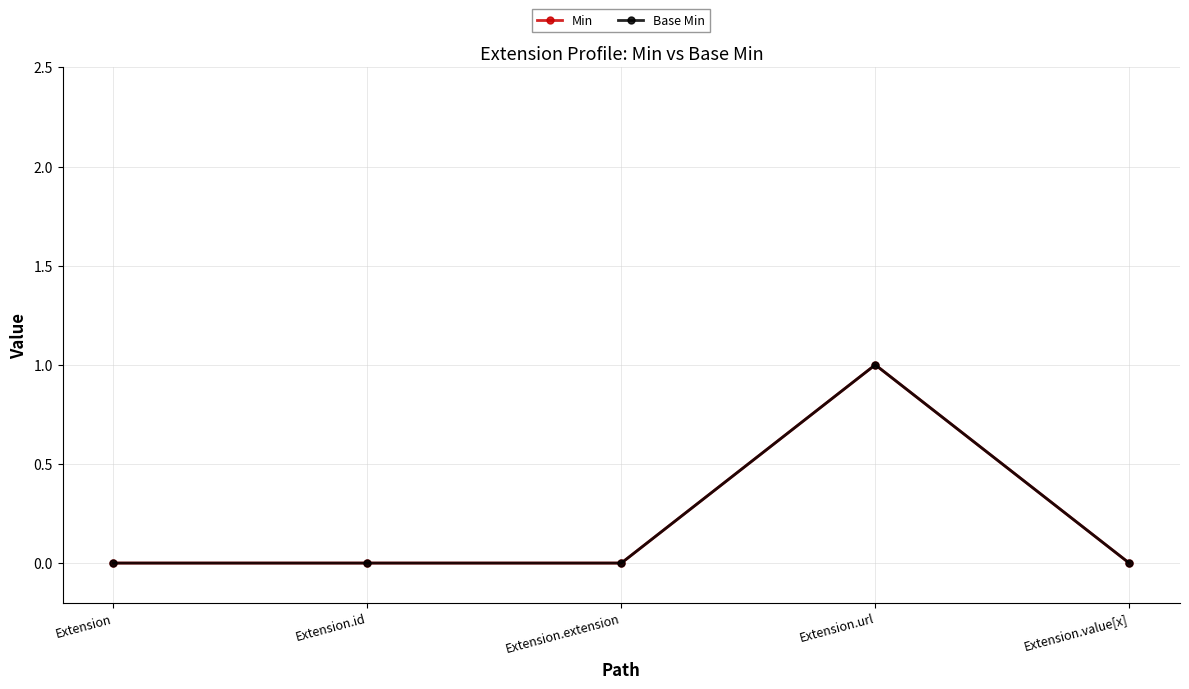

Is this an area chart (filled region under the line)?

No